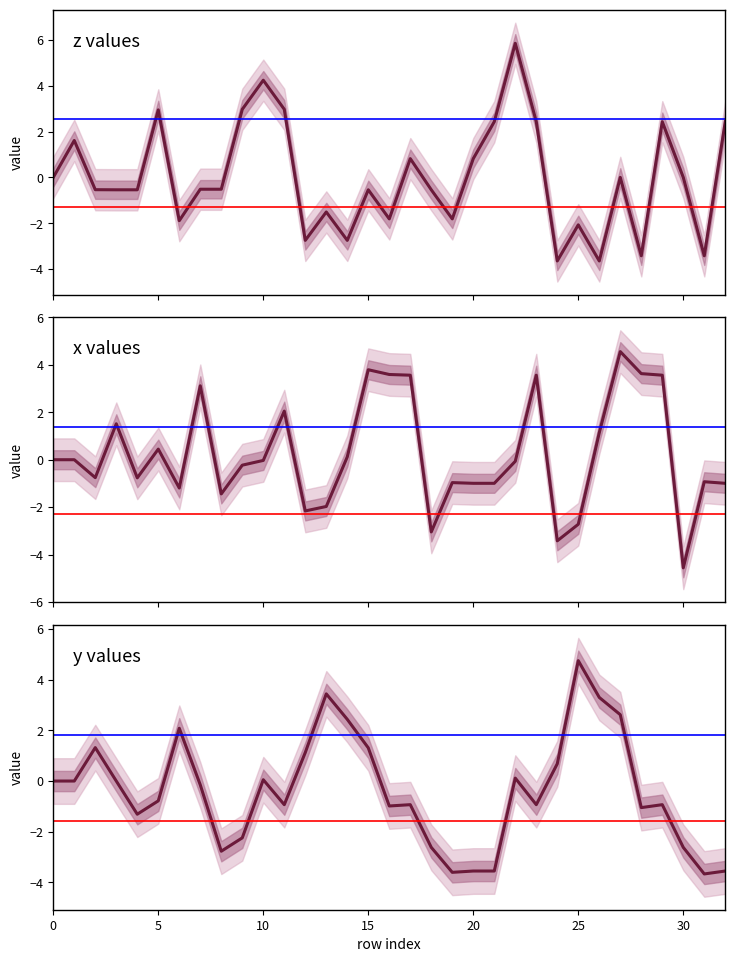

What is the difference between the x values at 30 and 16?

8.2